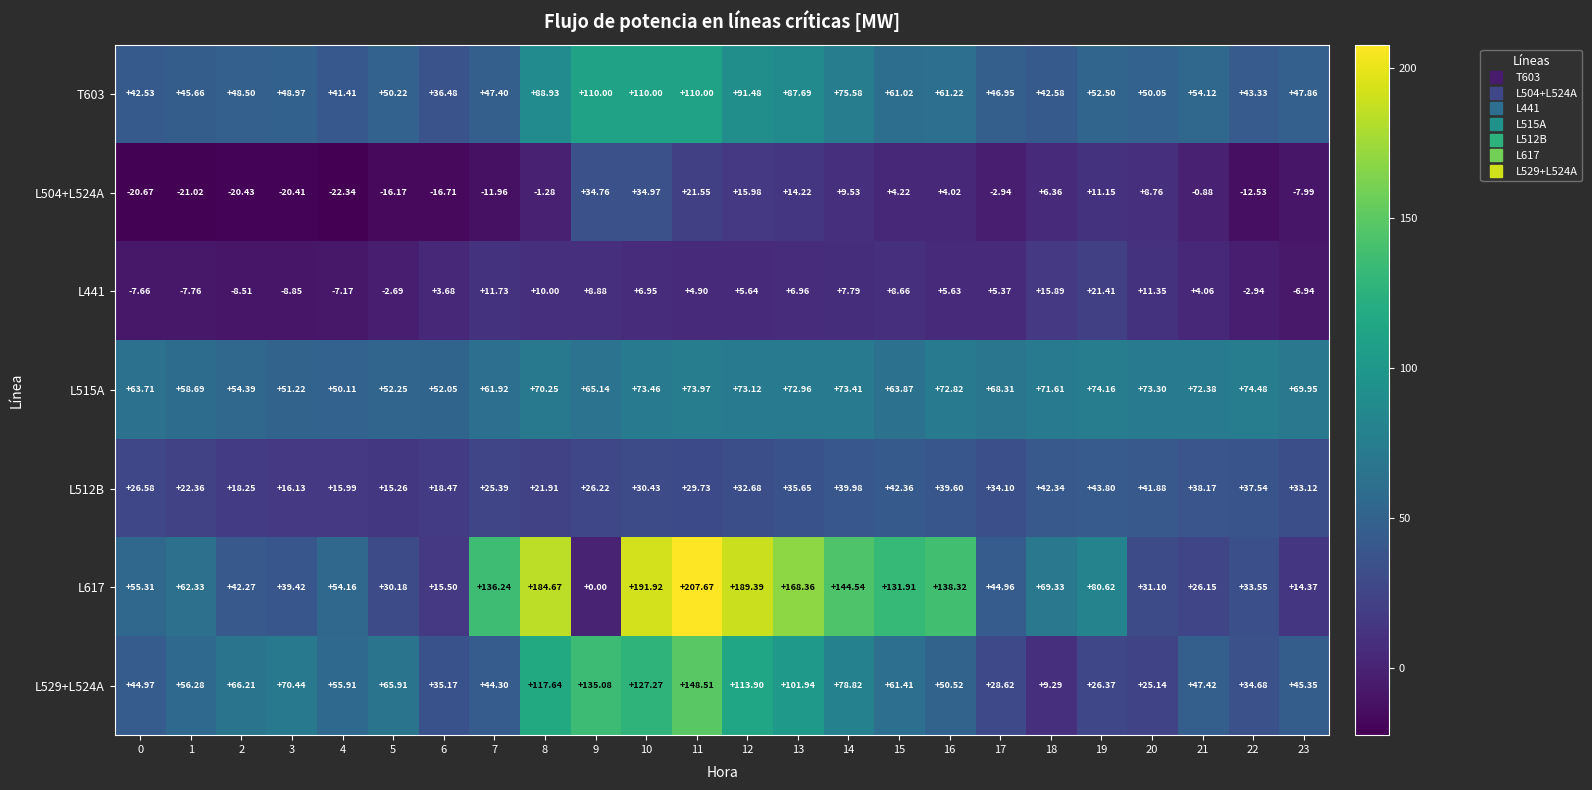

How many data points in L529+L524A are less than 56?

12